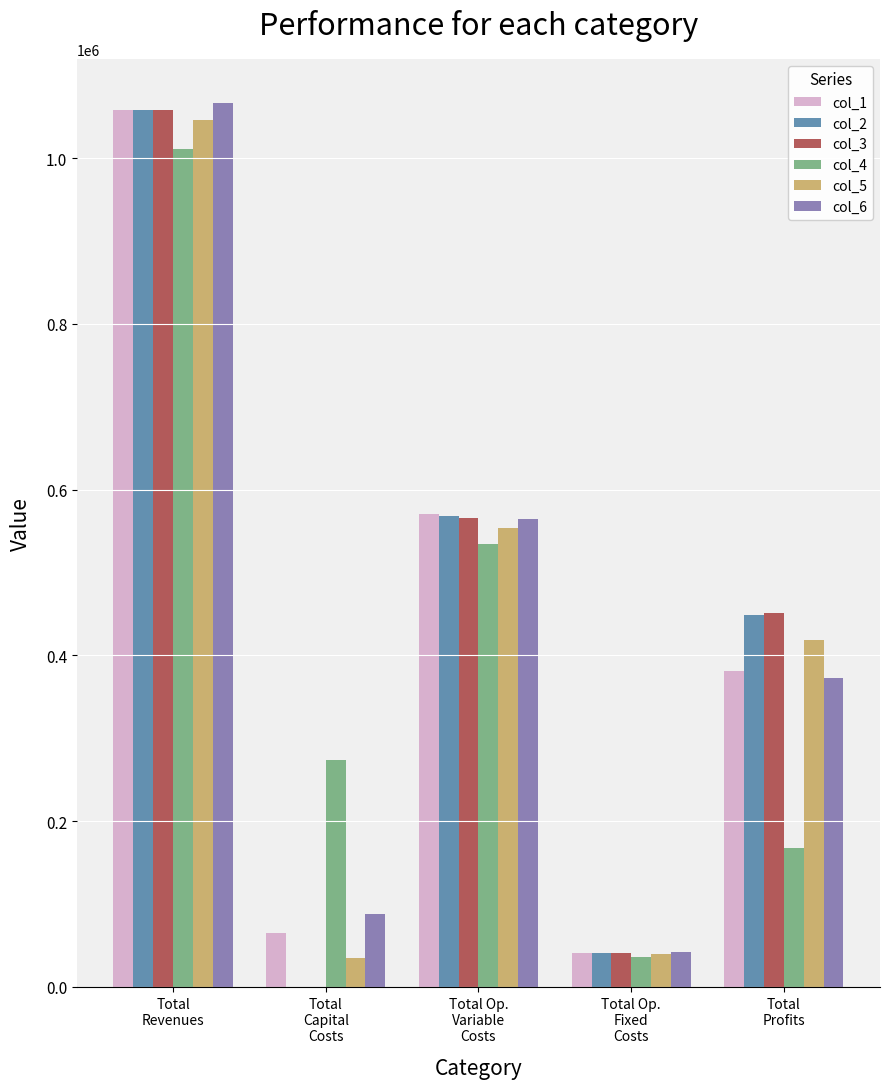

True or false: col_2 has a value of 1057582.5 at Total
Revenues.

True